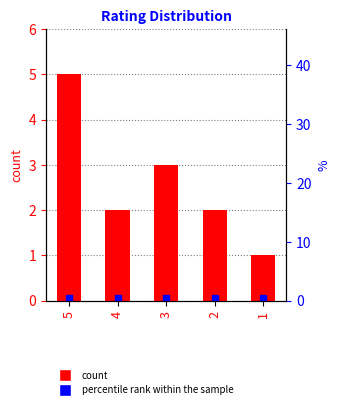

What is the sum of the values at 4 and 5?

7